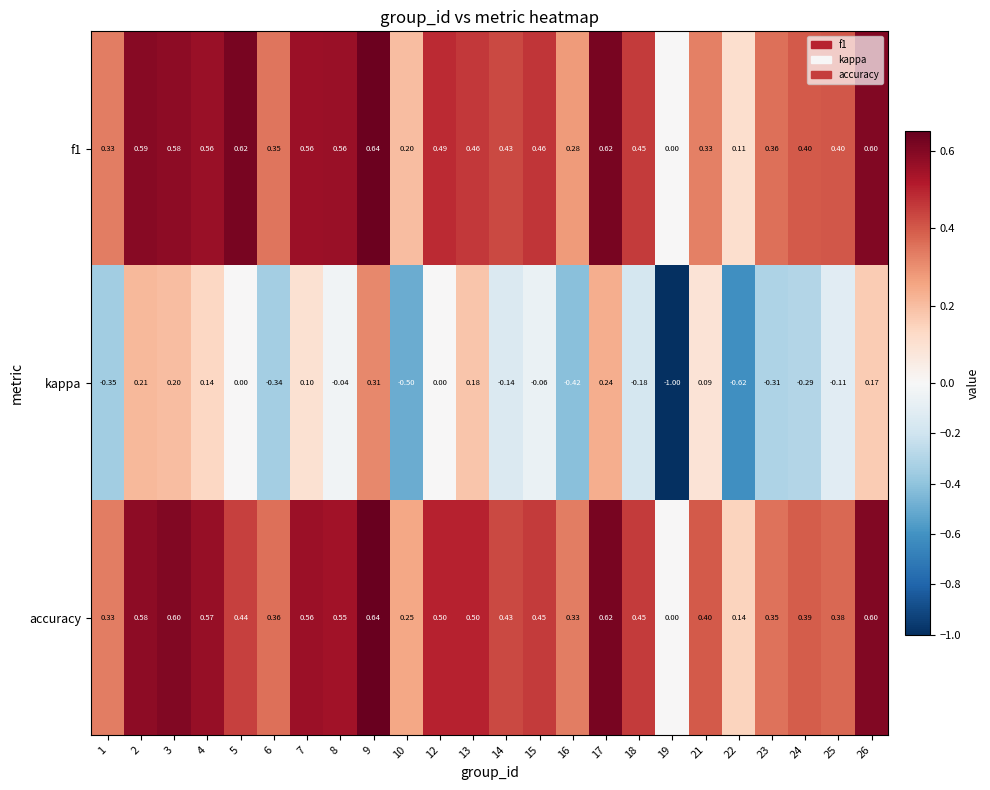

Count the number of data series in this chart.

3